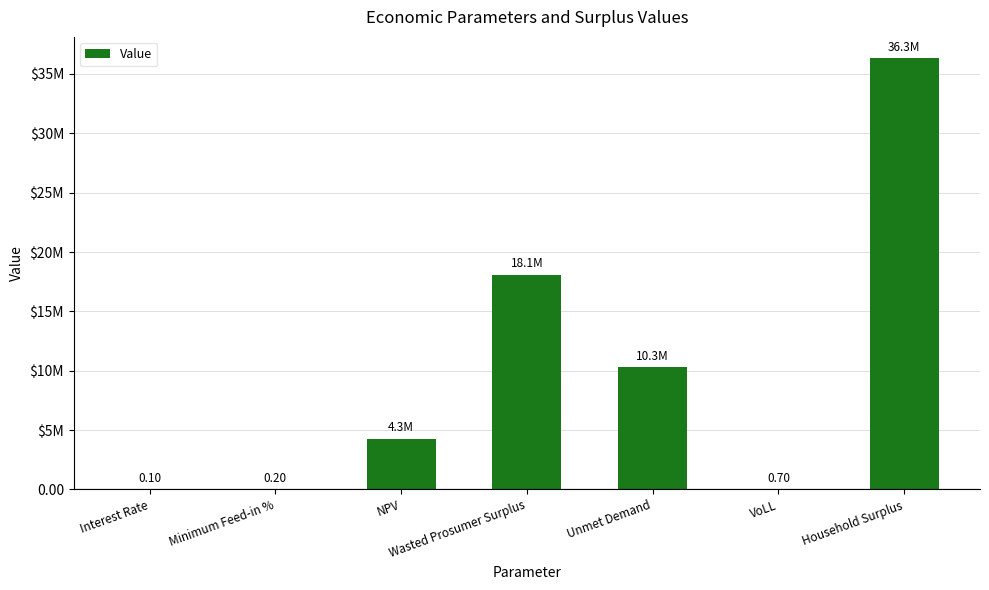

Reading left to right, list all the values displayed in this chart.

0.1	0.2	4265152.5	18093321.8	10285071.6	0.7	36308515.6